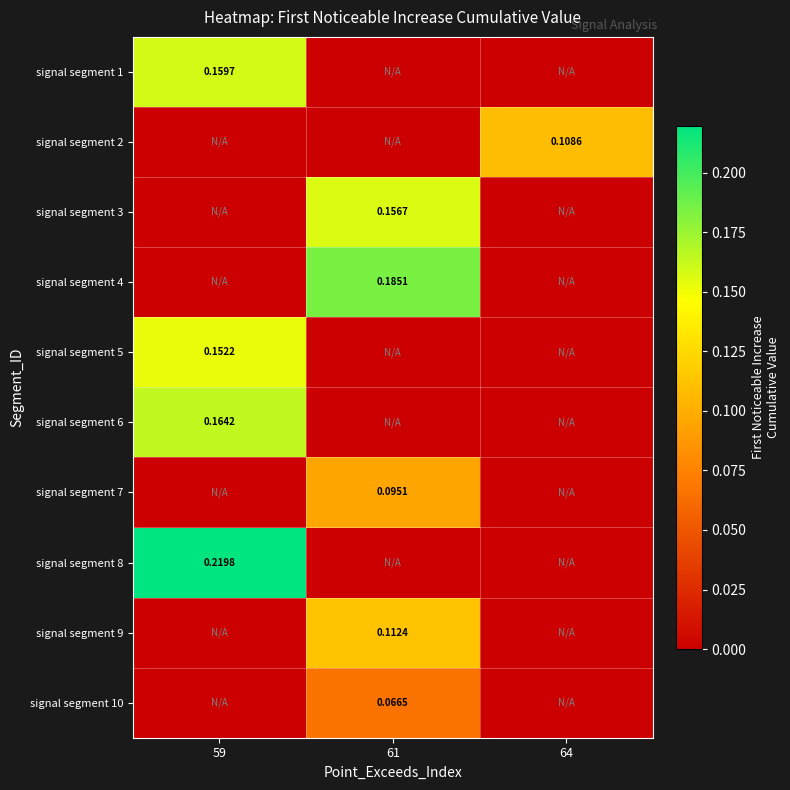

List the labels in order of signal segment 9 value, largest first.

61, 59, 64